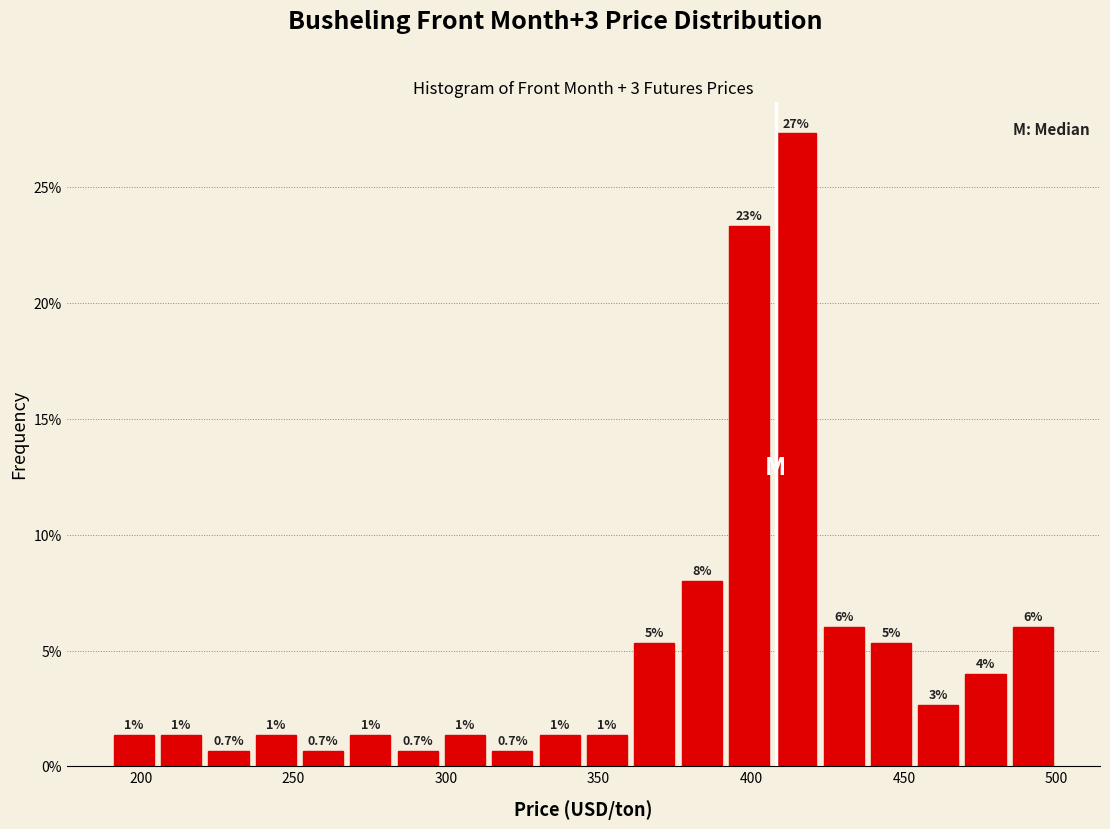

Read against the x-axis, roughly where is the centre of the tallest bar?

415